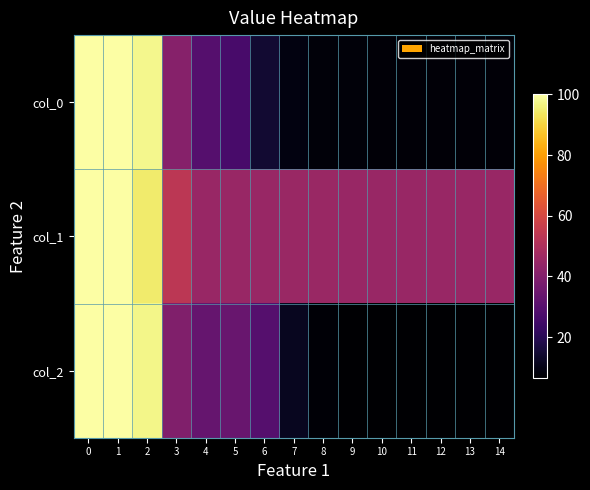

What is the total value across all series at 9?

59.5